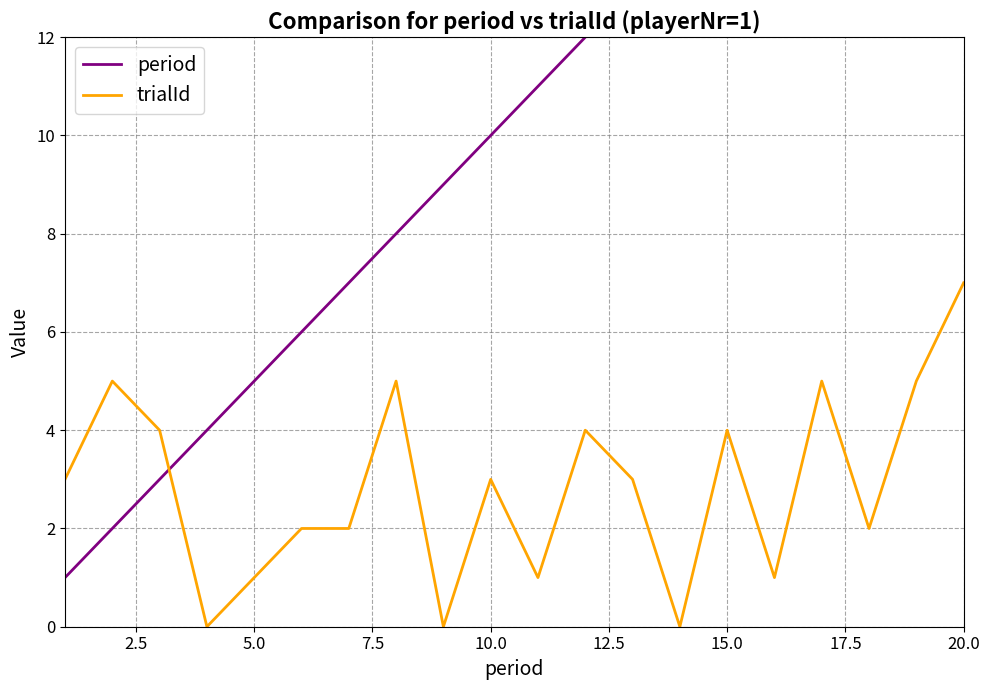

What is the highest value of the trialId series?

7